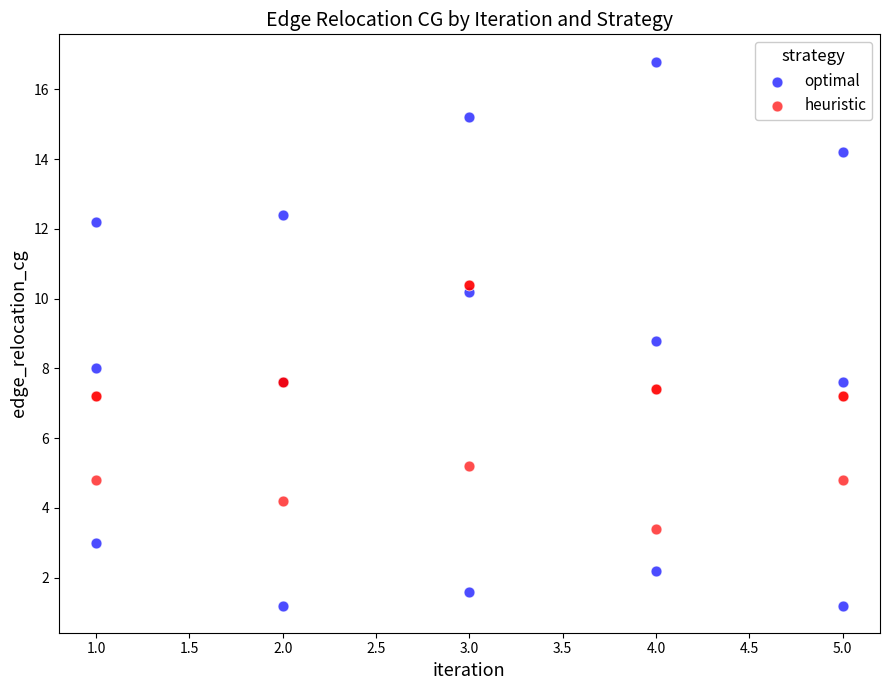

Which series contains the highest Y value?

optimal